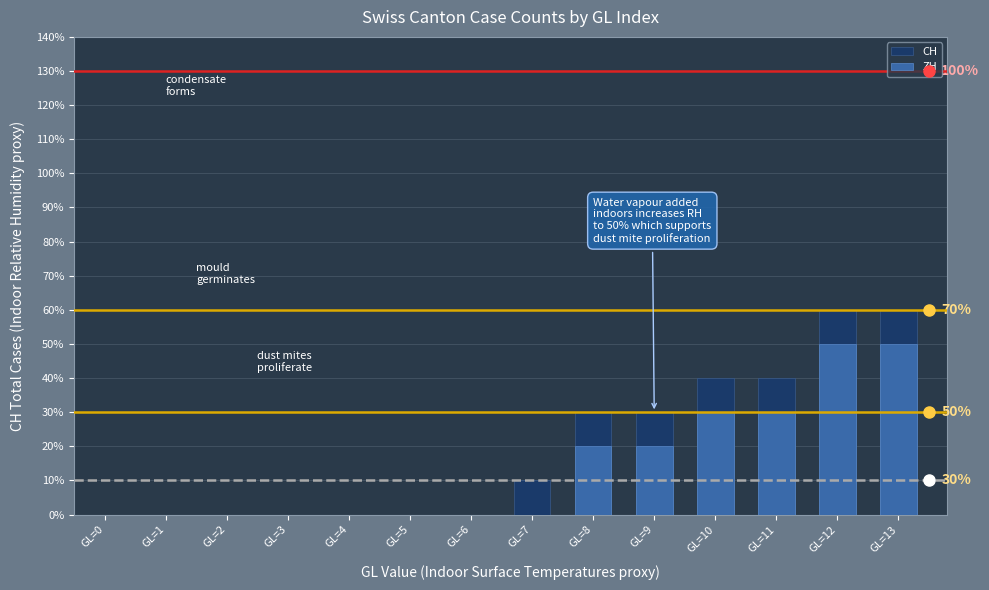

Rank the categories by ZH value from highest to lowest.

GL=12, GL=13, GL=10, GL=11, GL=8, GL=9, GL=0, GL=1, GL=2, GL=3, GL=4, GL=5, GL=6, GL=7